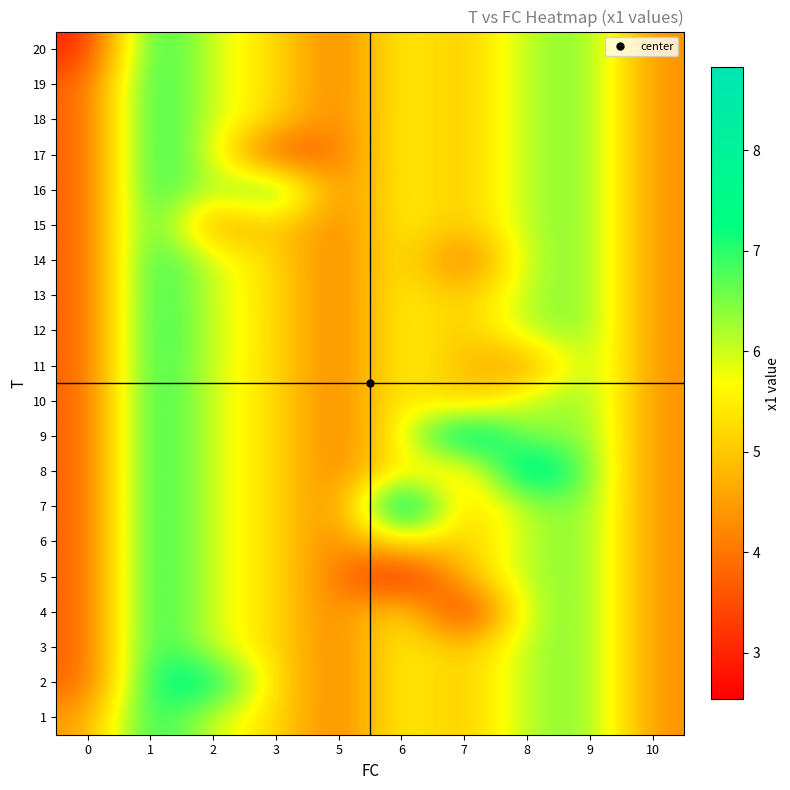

At how many categories does at least one series exceed 3?

10